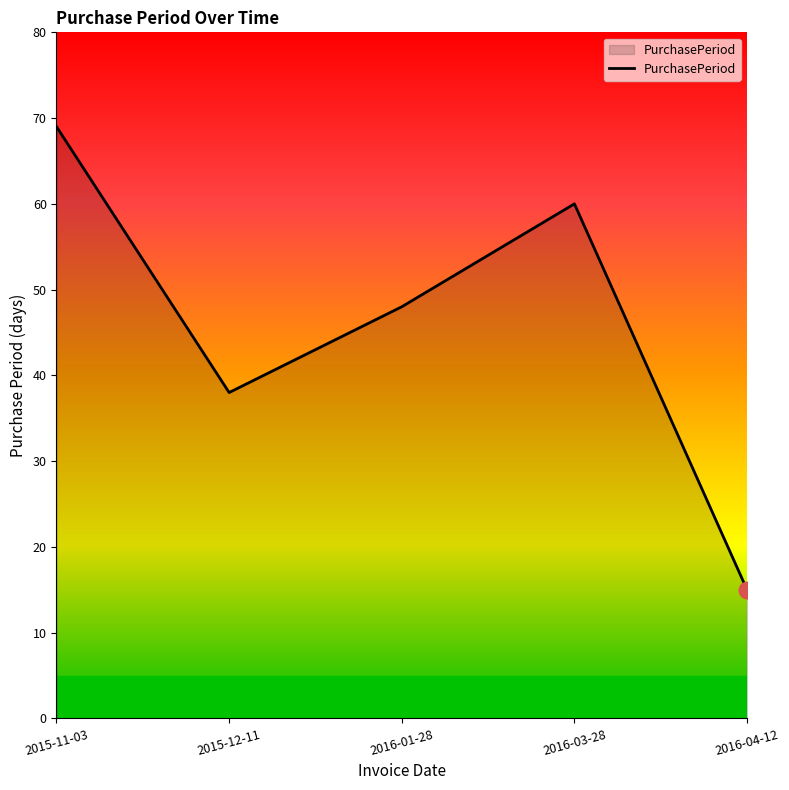

The chart shows a value of 69 at 2015-11-03. True or false?

True